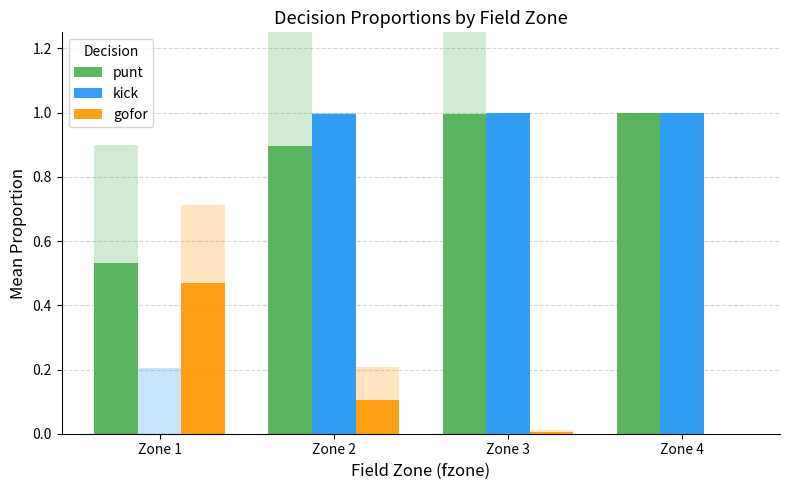

Reading right to left, extract all data points from this chart.

punt: Zone 4=1.0	Zone 3=1.0	Zone 2=0.9	Zone 1=0.5
kick: Zone 4=1.0	Zone 3=1.0	Zone 2=1.0	Zone 1=0.0
gofor: Zone 4=0.0	Zone 3=0.0	Zone 2=0.1	Zone 1=0.5